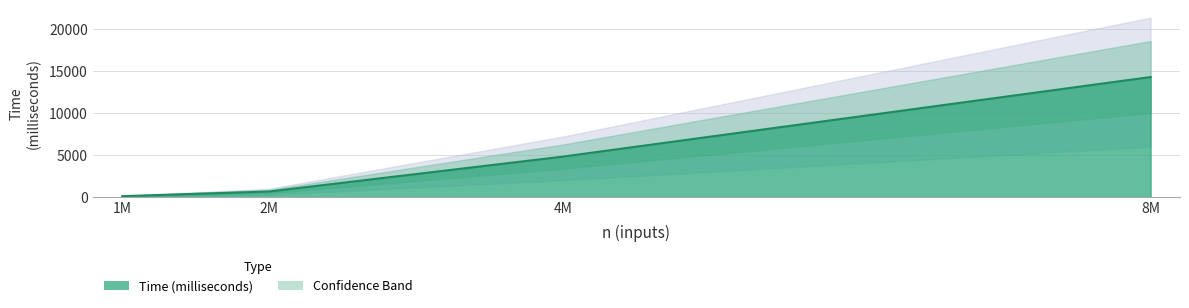

Which has a higher value, 4M or 8M?

8M